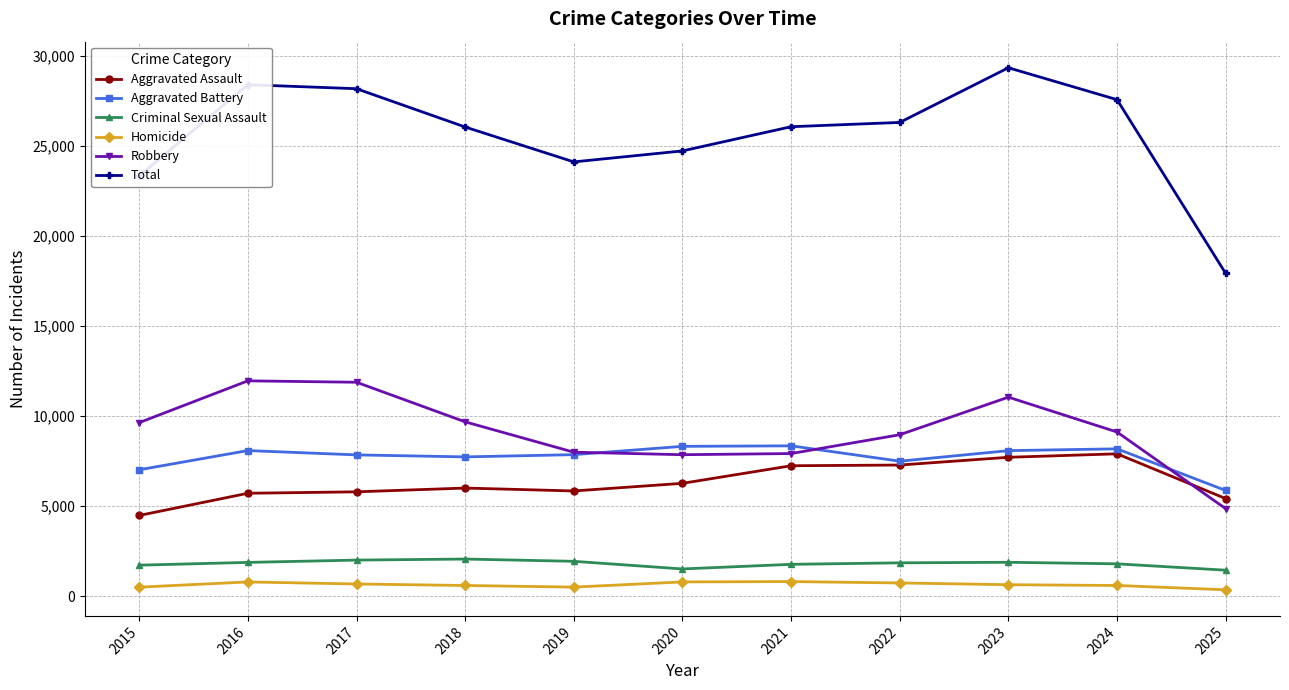

Count the number of categories in the chart.

11